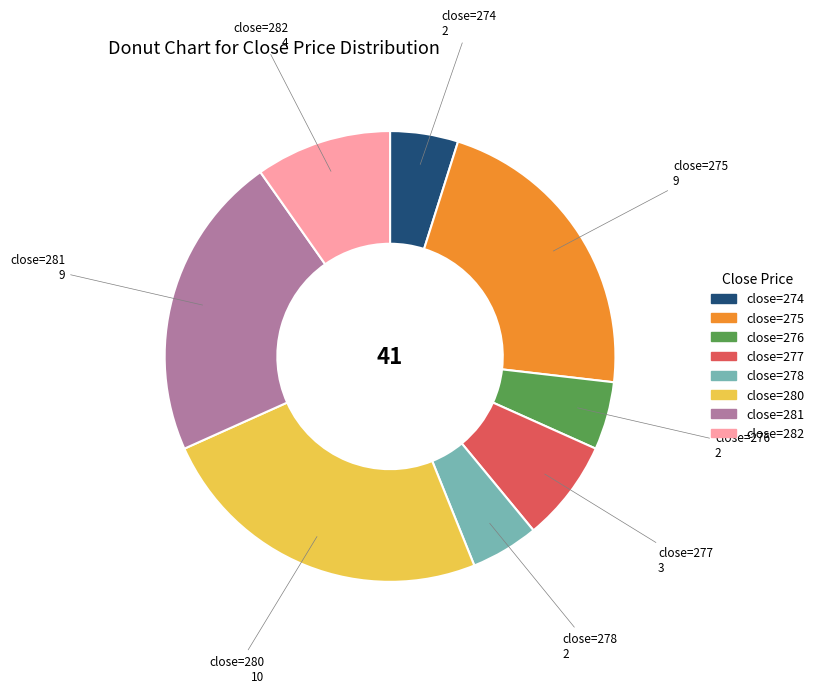

Is the sum of close=274 and close=277 greater than half?

No